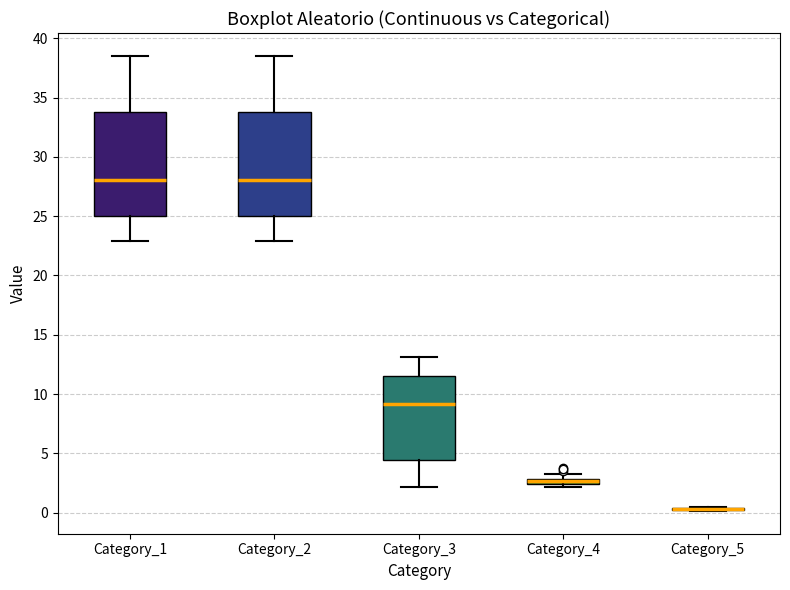

Where is the lower edge of the box for Category_4 on the y-axis? The values are not printed on the chart, so give them approximately, as read against the axis.

2.5